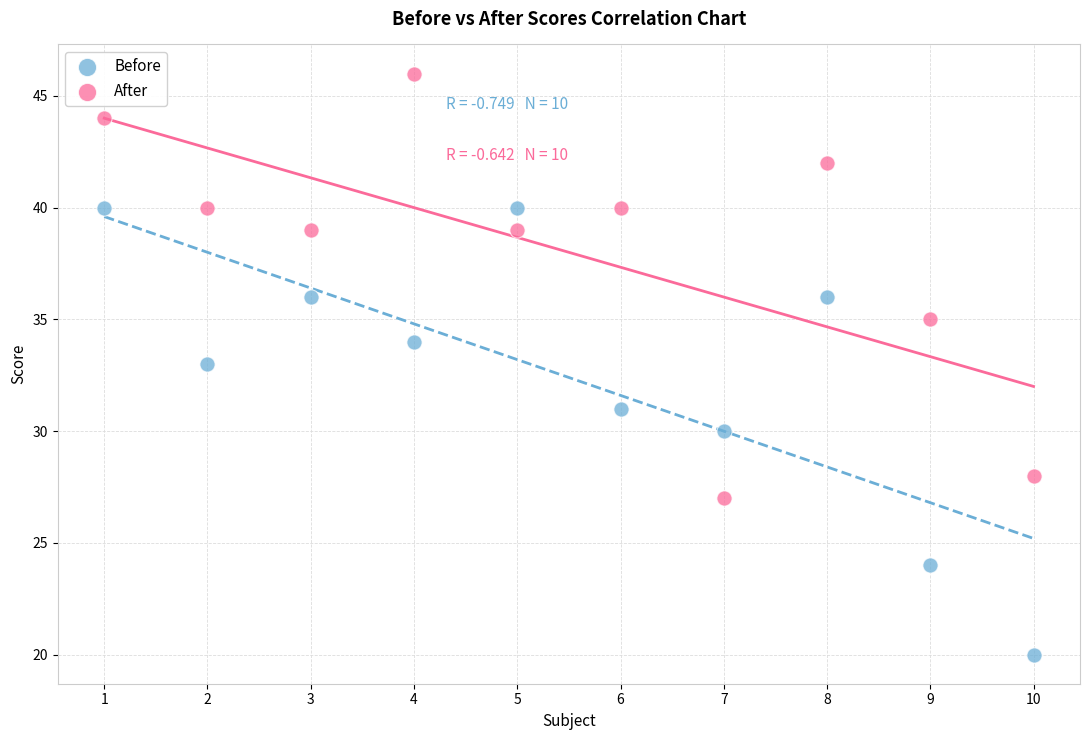

Across all data points, what is the range of Y values (max minus min)?

26